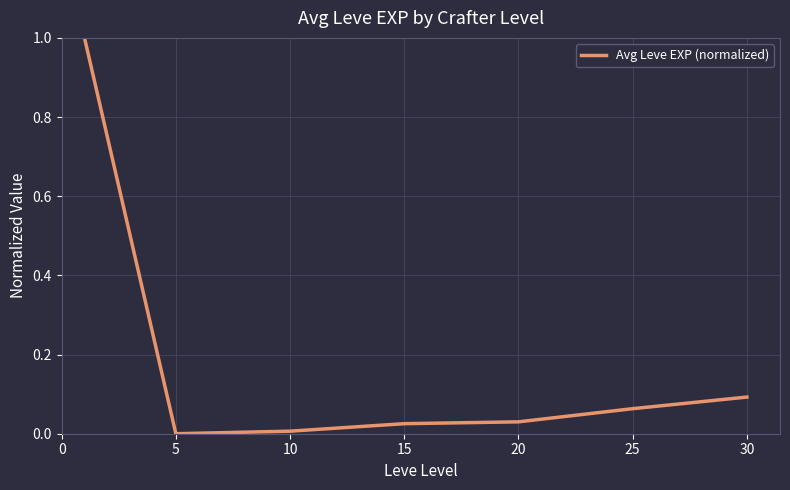

How many lines are shown in the chart?

1